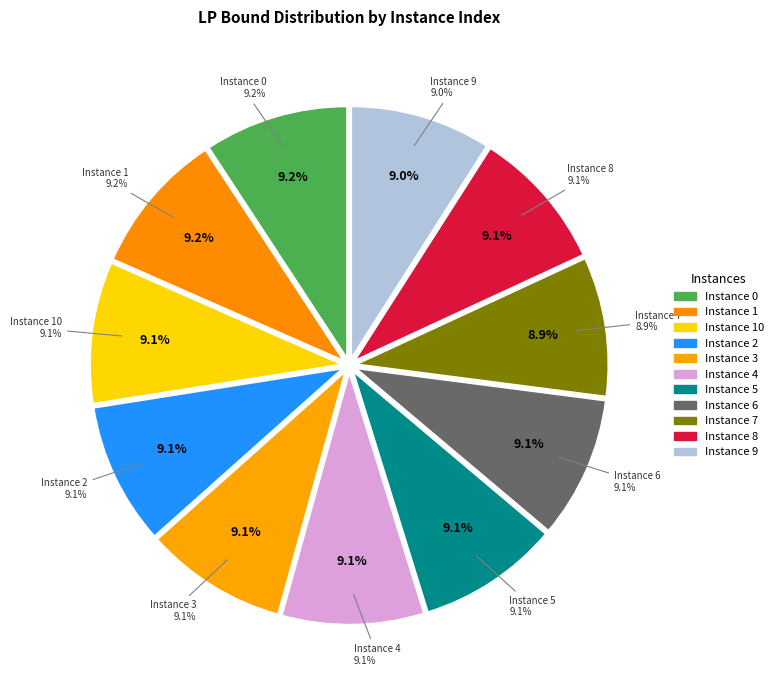

What percentage is the 3 slice, to the nearest percent?

9%